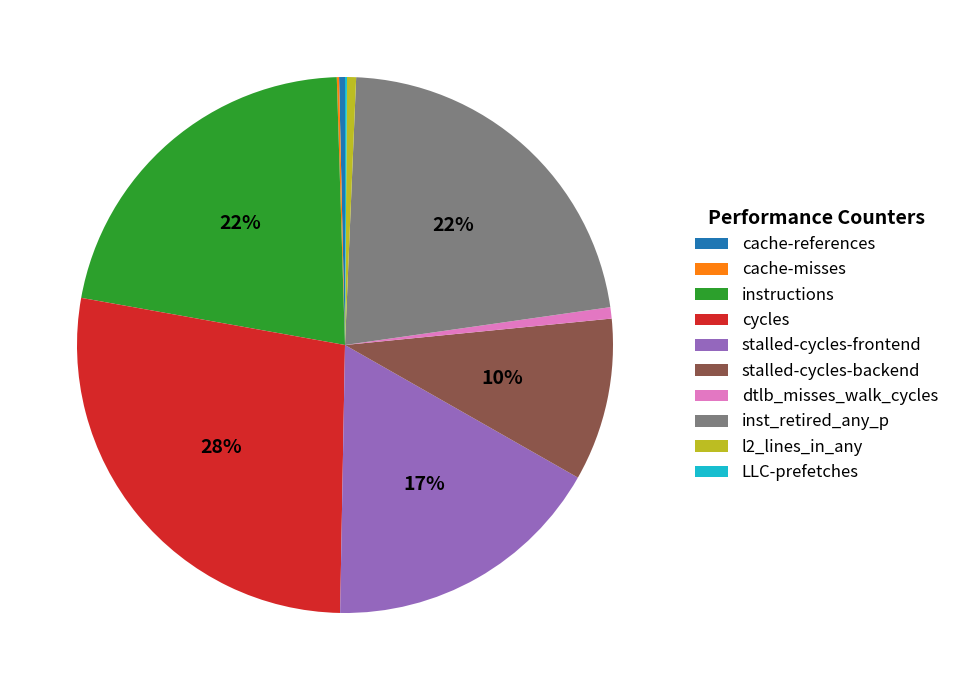

To the nearest percent, what portion does l2_lines_in_any represent?

1%